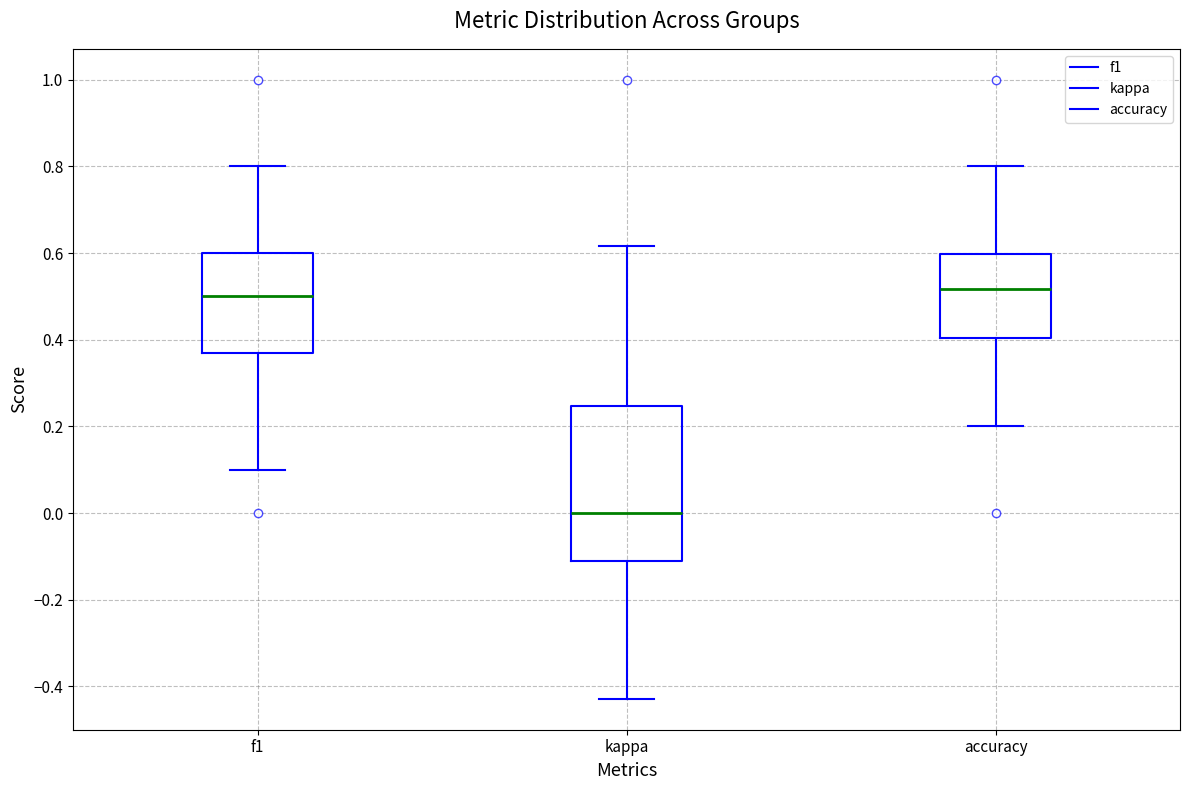

Reading left to right, transcribe this box plot: for each box, give where its median line is, the range the box spans, and where its two whiskers end, as read against the y-axis. The values are not printed on the chart, so give them approximately, as read against the axis.

f1: median 0.50, box 0.36 to 0.60, whiskers 0.10 to 0.80
kappa: median 0.00, box -0.12 to 0.24, whiskers -0.42 to 0.62
accuracy: median 0.52, box 0.40 to 0.60, whiskers 0.20 to 0.80